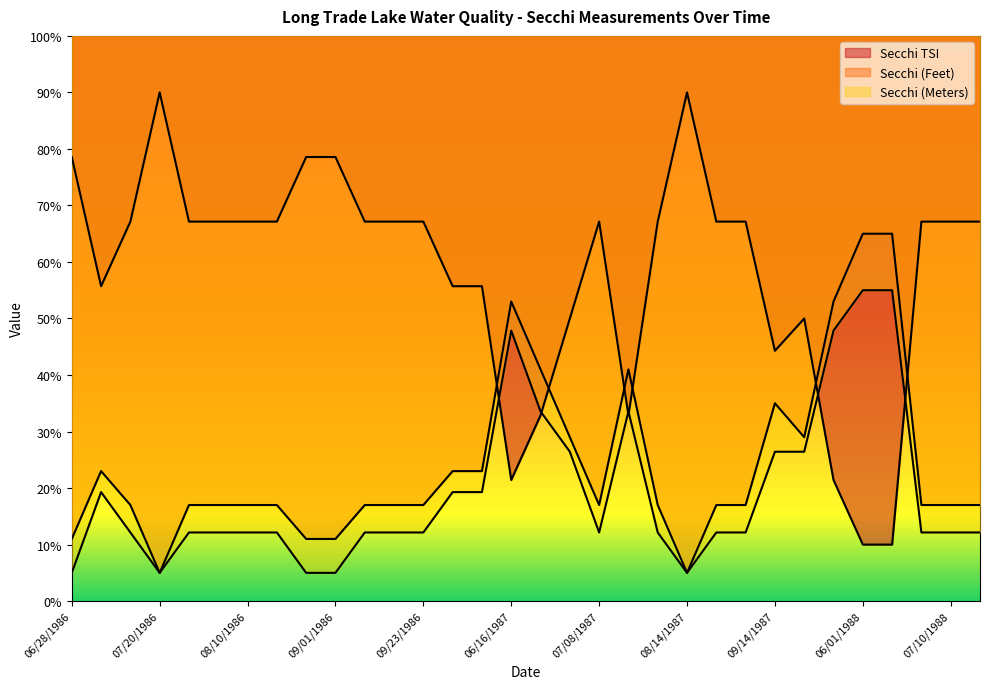

What is the total value across all series at 06/24/1987?

107.4